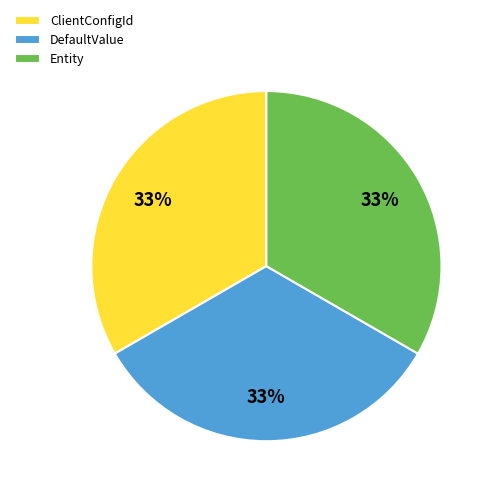

True or false: DefaultValue accounts for 1% of the total.

False